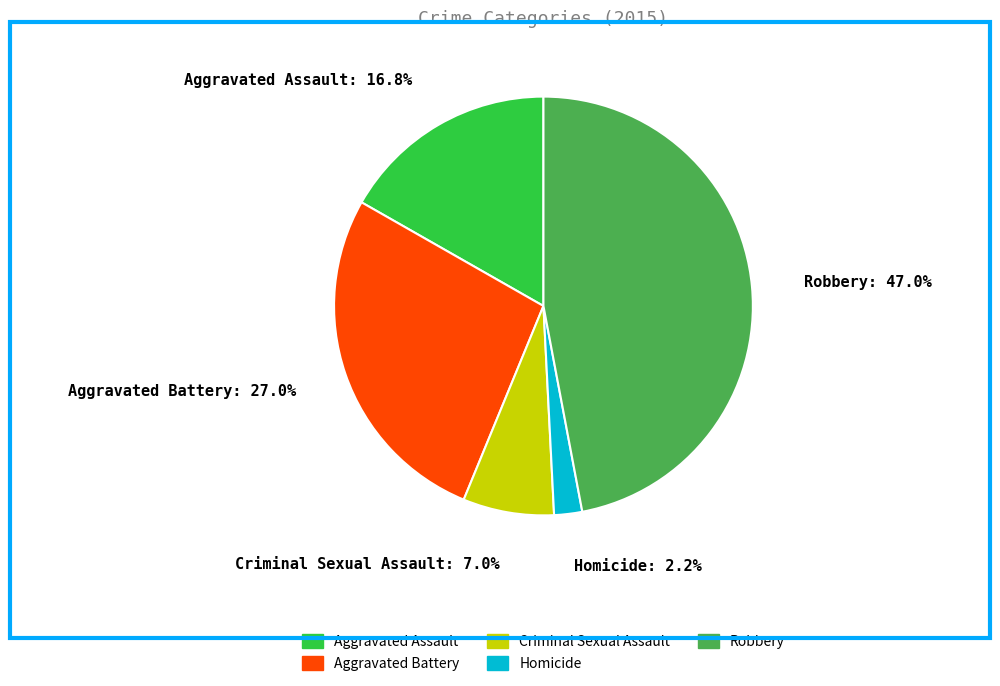

Count the number of slices in the pie.

5